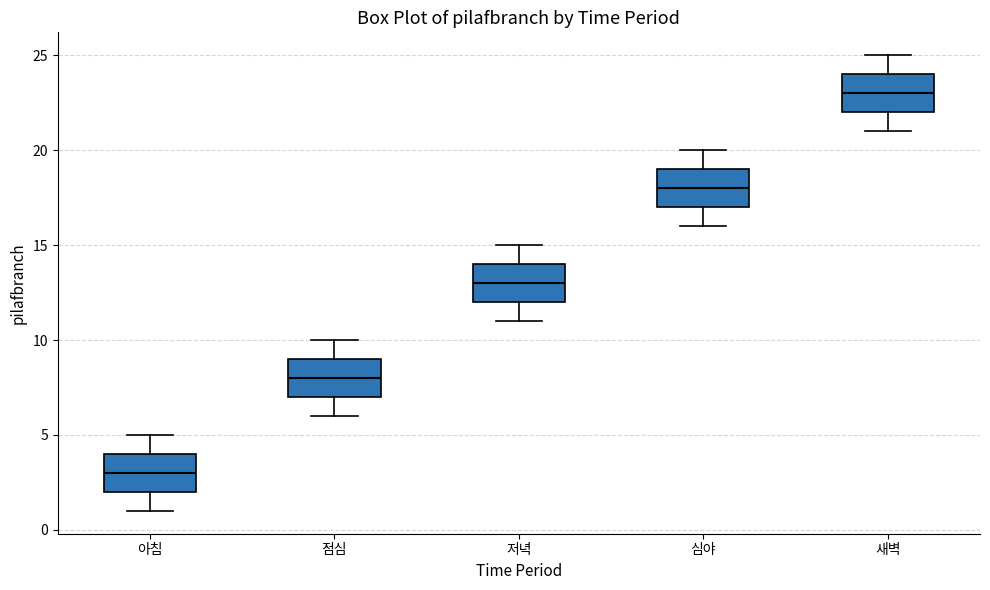

Which box has the lowest median line?

아침